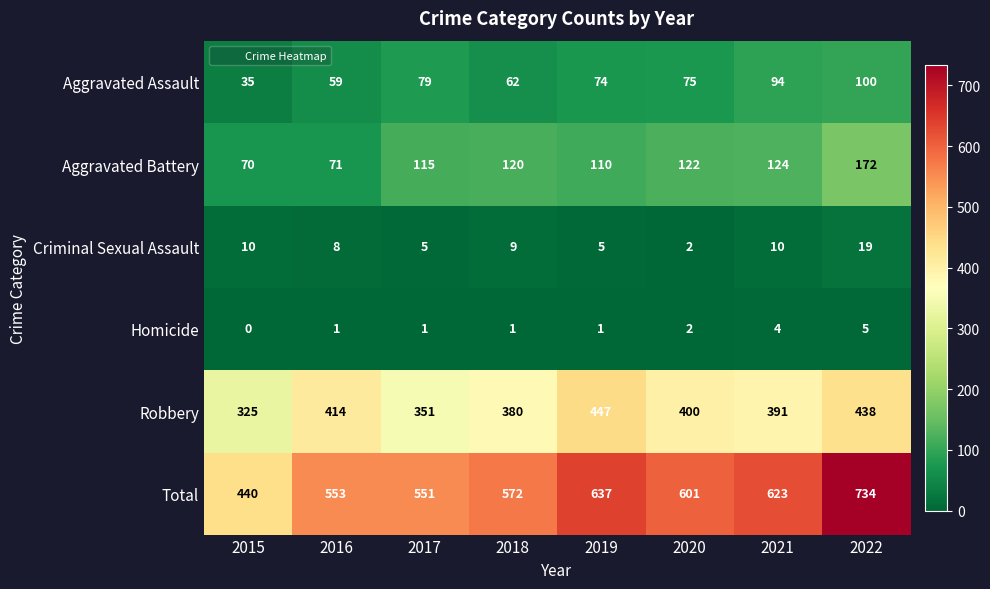

Which label corresponds to the largest value in the chart?

2022